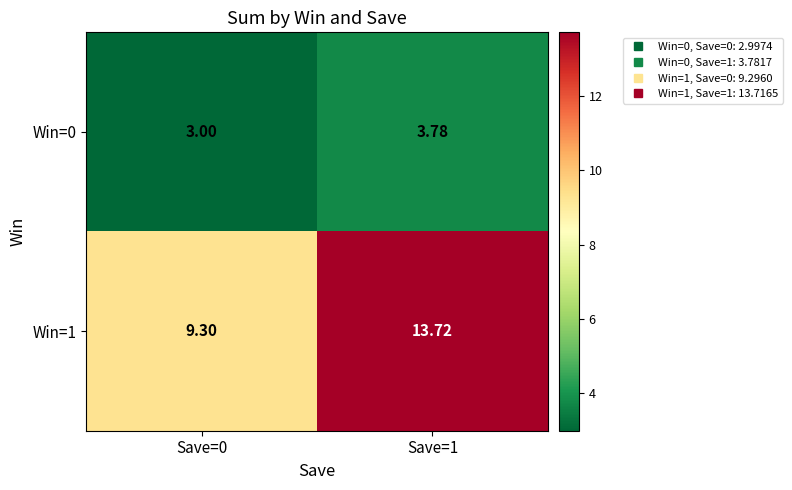

Is the value of Win=0 at Save=1 greater than the value of Win=1 at Save=1?

No